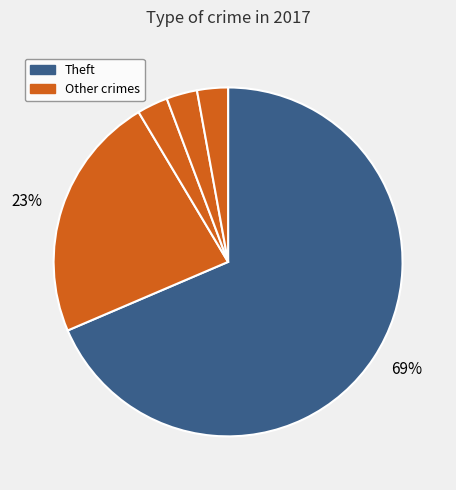

To the nearest percent, what is the average slice percentage?

20%